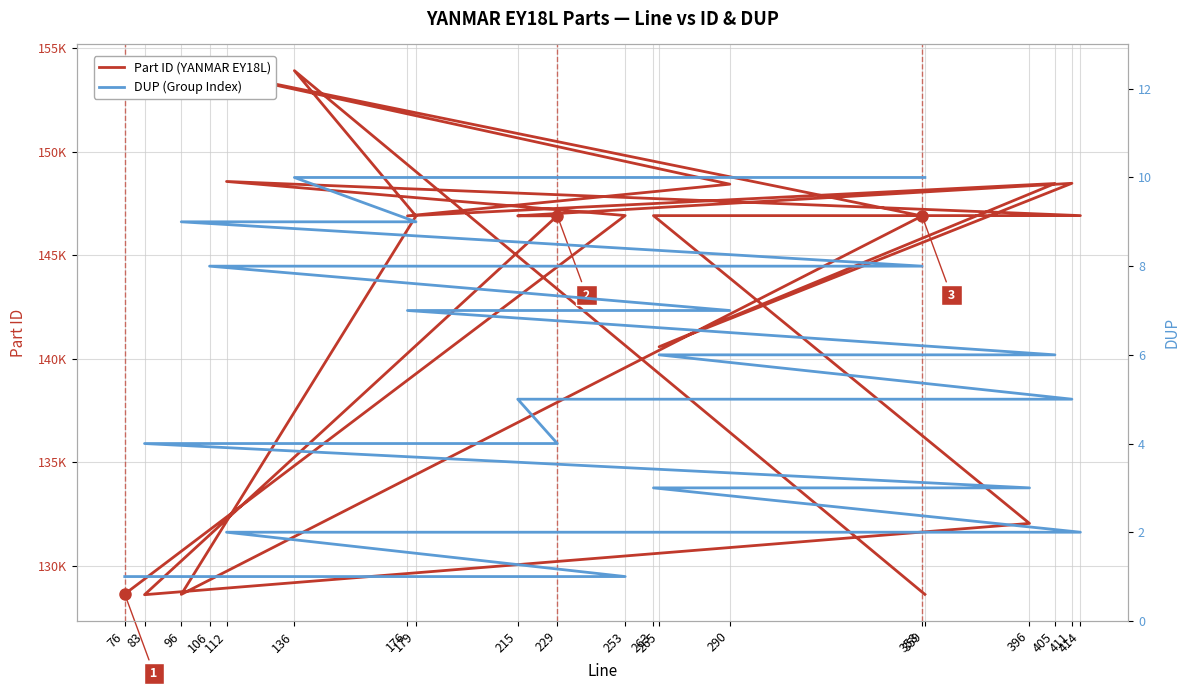

At which label does DUP (Group Index) first exceed 6?

176